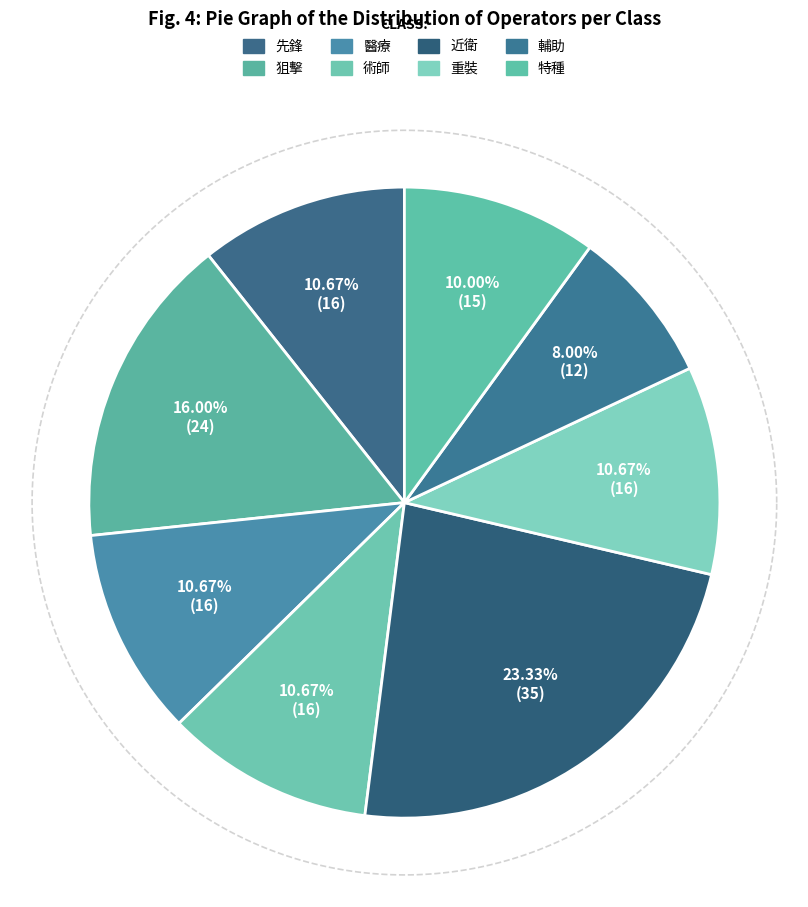

Is 醫療 the majority of the pie?

No